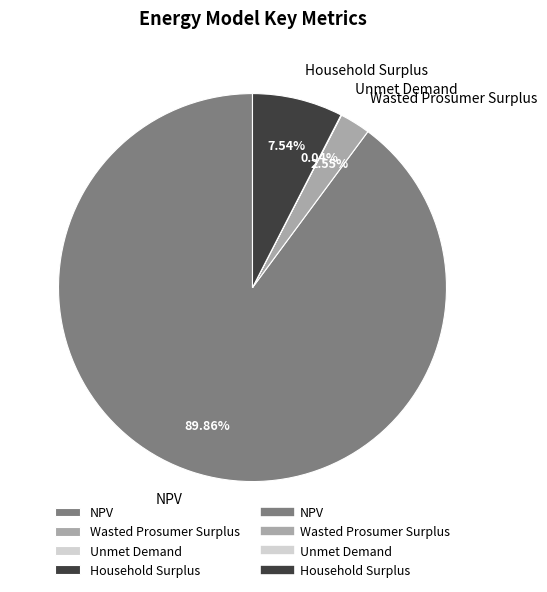

The Household Surplus slice represents 8% of the pie. True or false?

True